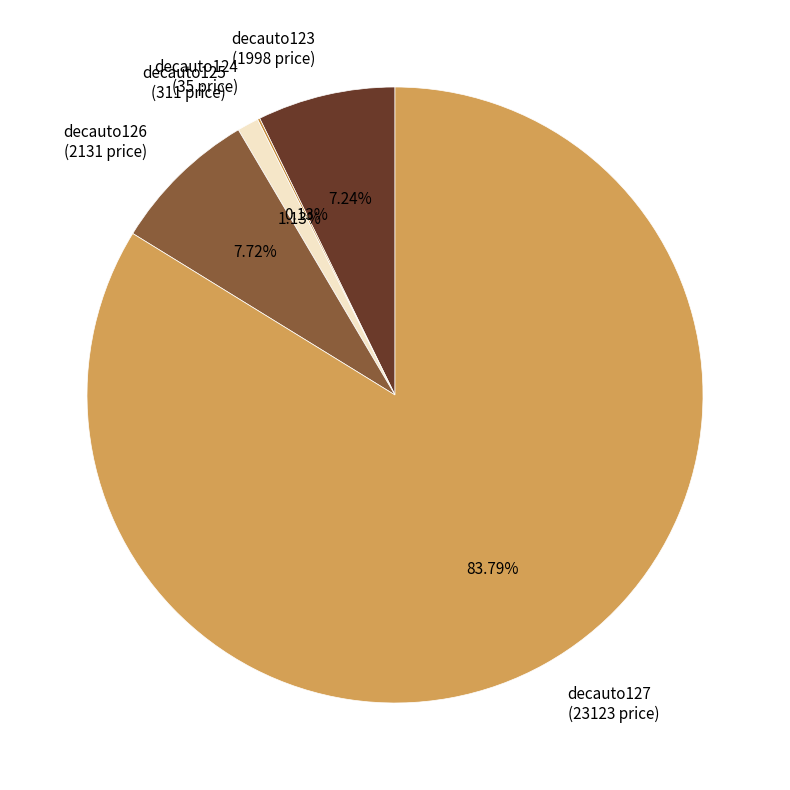

Is decauto125 (311 price) the majority of the pie?

No